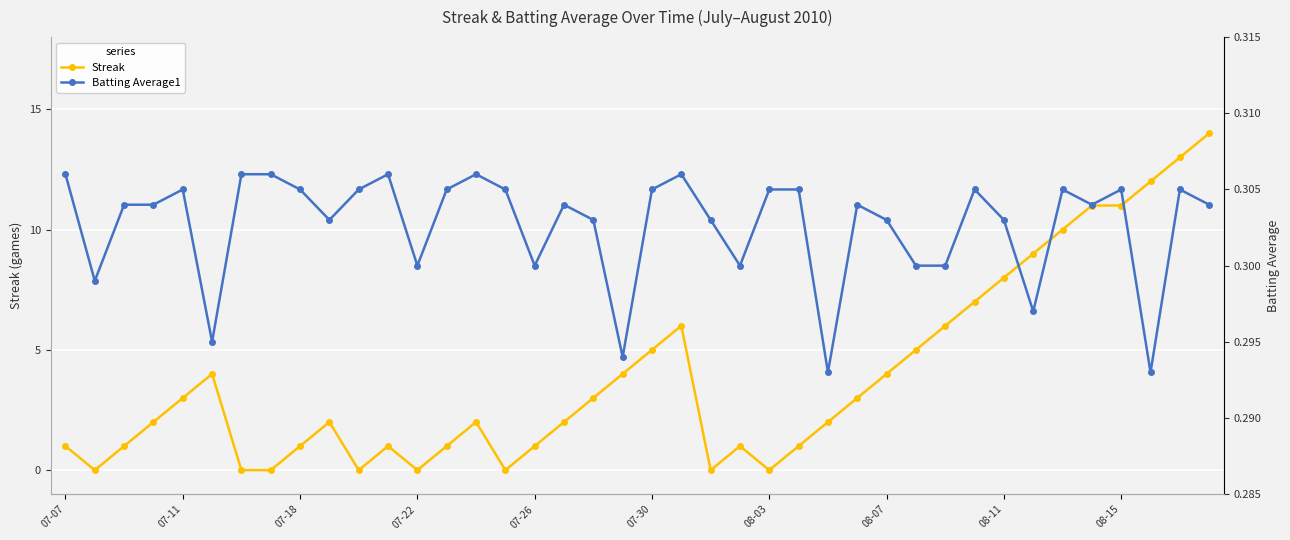

Is it true that Batting Average1 equals 0.1 at 33?

False